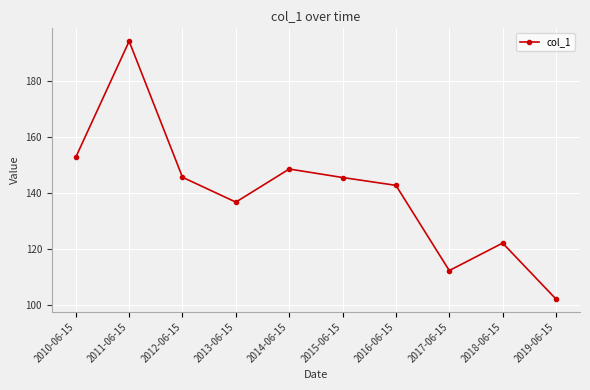

Is this an area chart (filled region under the line)?

No